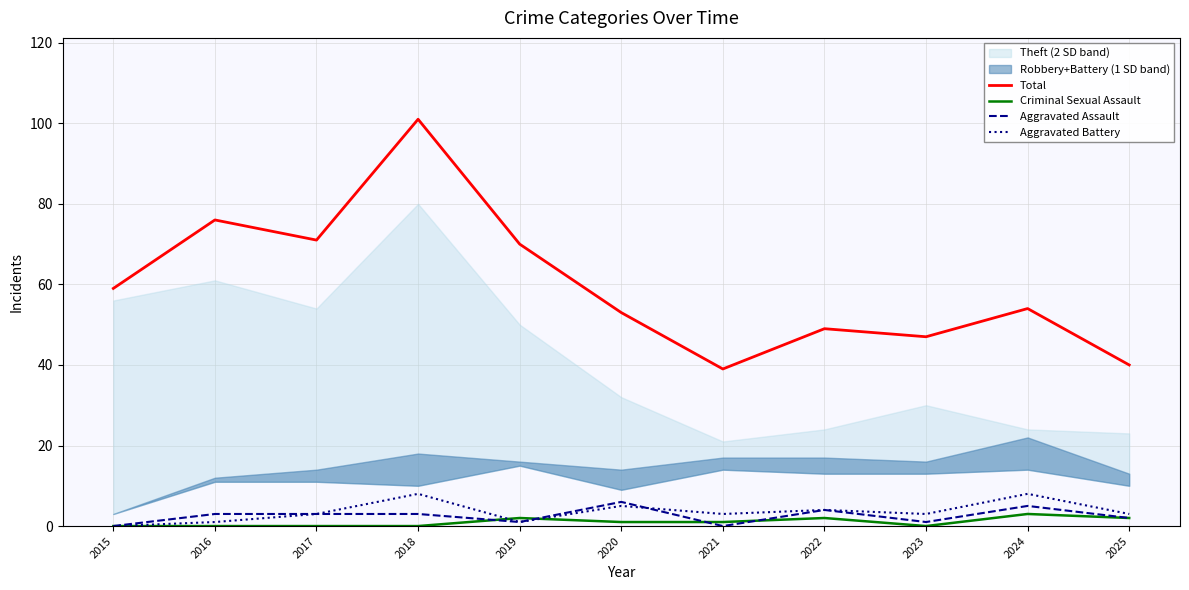

Where does the Total series first go above 54?

2015